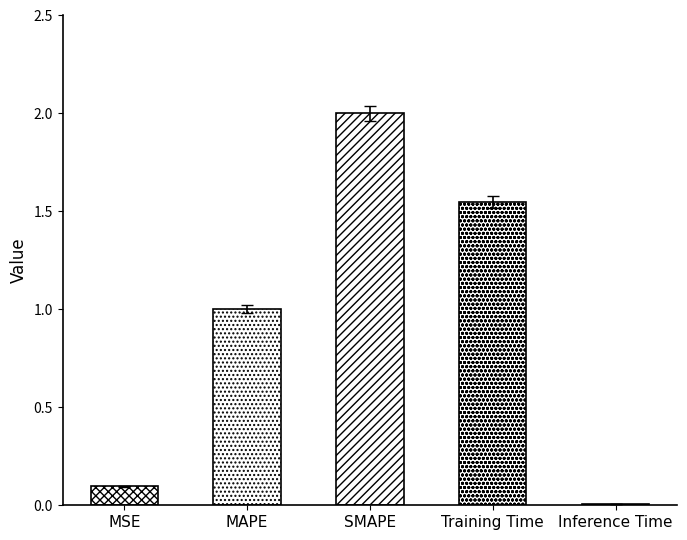

What is the change in value from MSE to MAPE?

+0.9